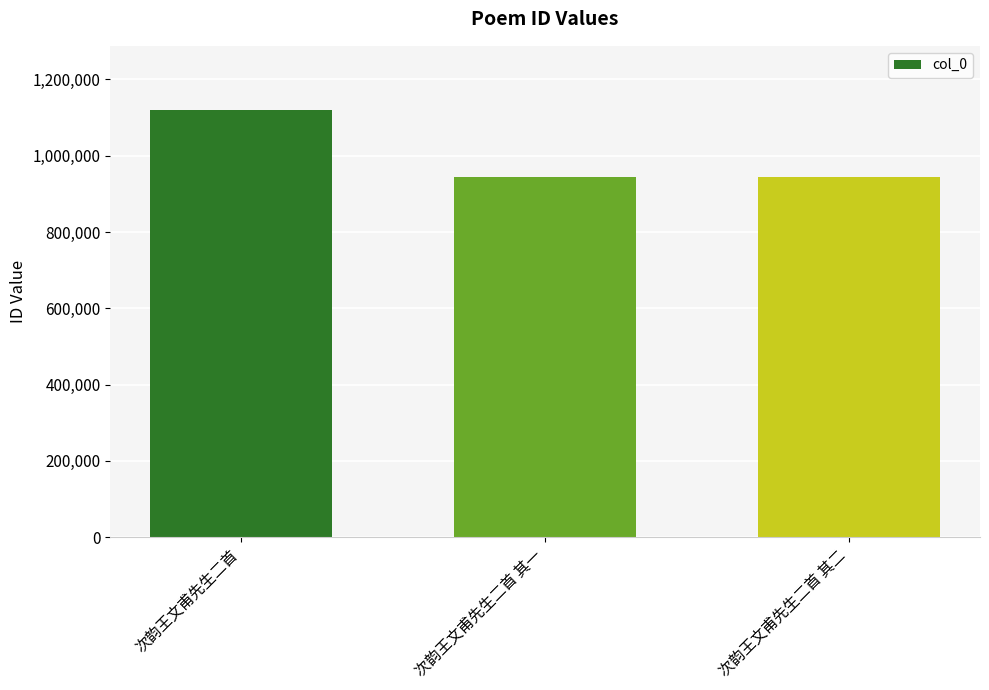

What is the label of the 2nd bar from the left?

次韵王文甫先生二首 其一